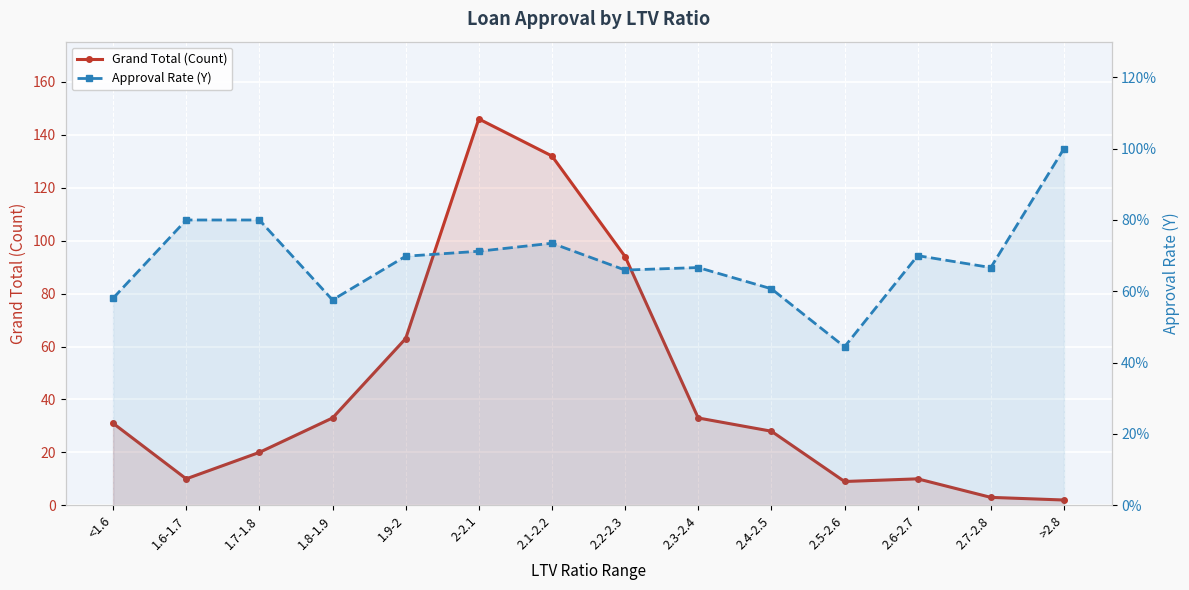

Rank the categories by Approval Rate (Y) value from lowest to highest.

2.5-2.6, 1.8-1.9, <1.6, 2.4-2.5, 2.2-2.3, 2.3-2.4, 2.7-2.8, 1.9-2, 2.6-2.7, 2-2.1, 2.1-2.2, 1.6-1.7, 1.7-1.8, >2.8